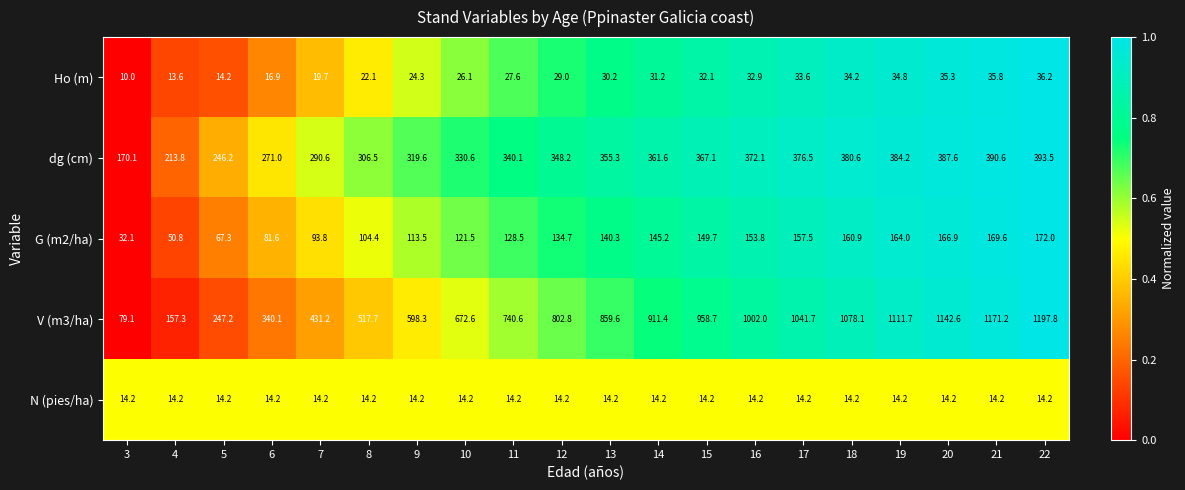

At which label is V (m3/ha) closest to 638?

10